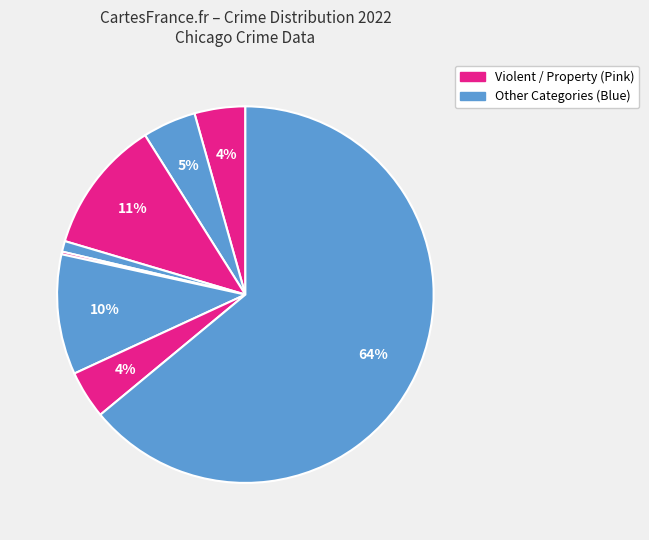

How many slices are in this pie chart?

8